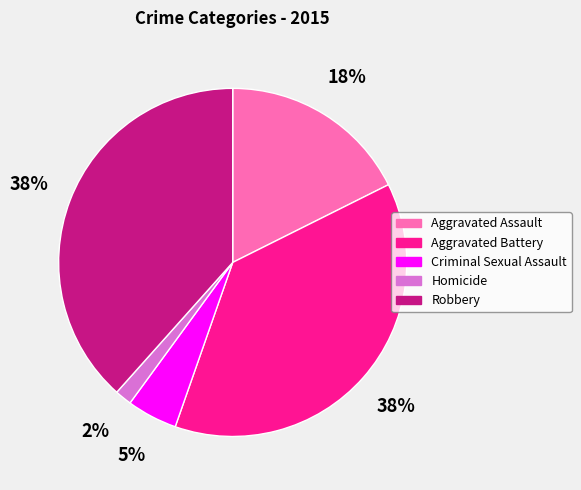

To the nearest percent, what percentage of the pie is Robbery?

38%